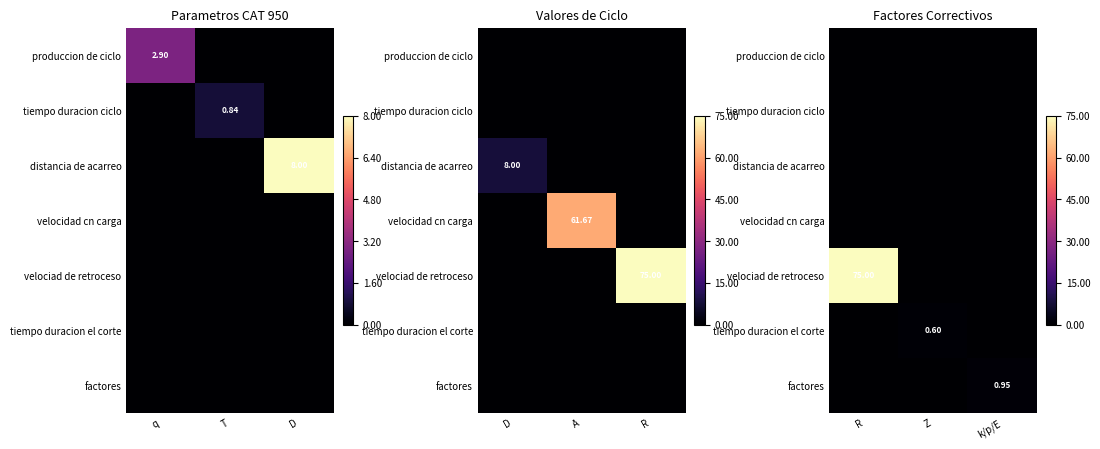

Which series has the widest spread of values?

velociad de retroceso